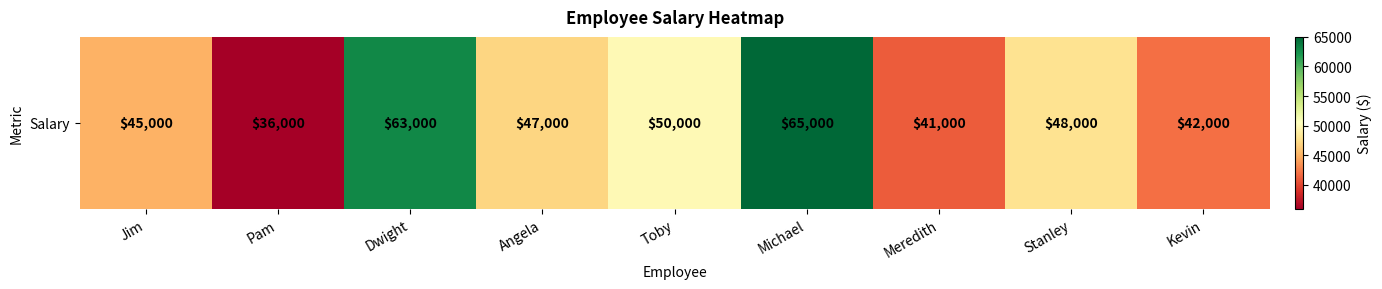

What is the change in value from Dwight to Stanley?

-15000